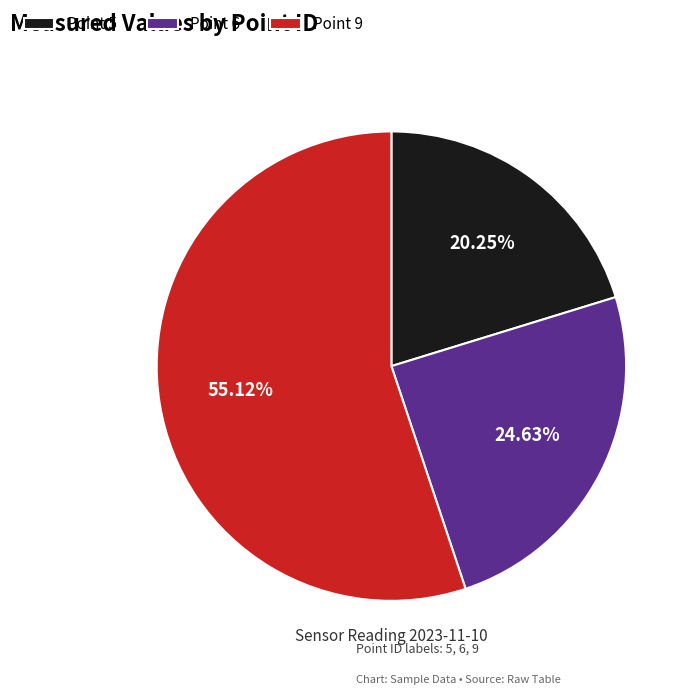

Rank the categories by value from lowest to highest.

Point 5, Point 6, Point 9